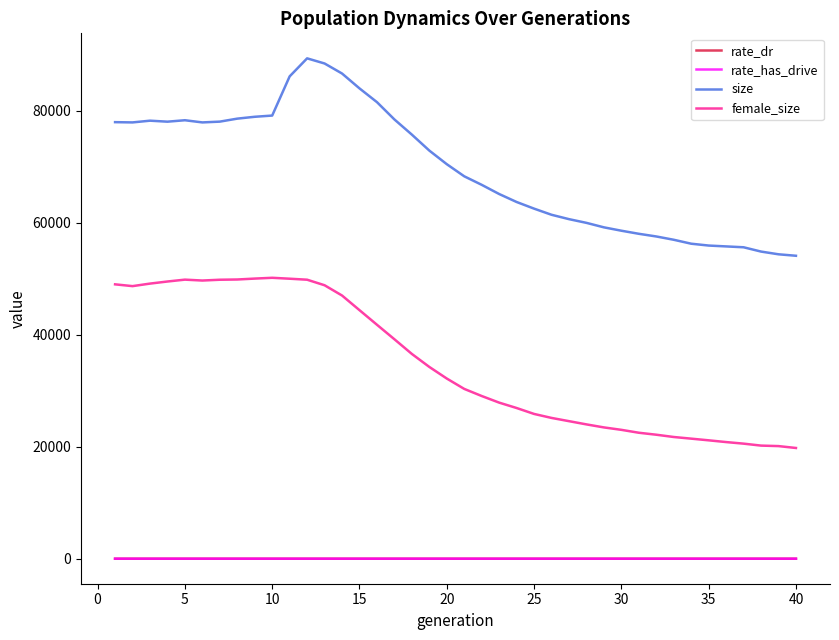

True or false: rate_dr and size cross at least once.

False